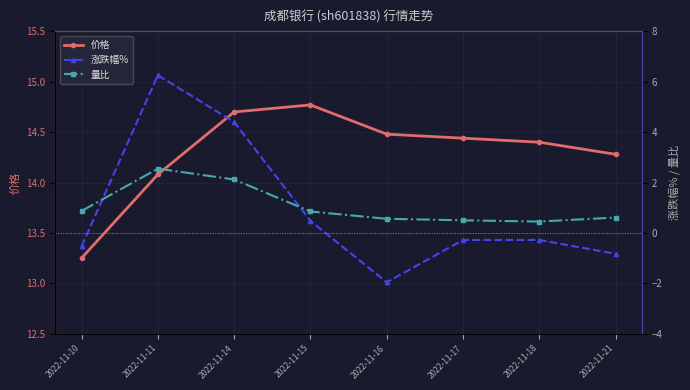

Where is 涨跌幅% nearest to the value 2?

2022-11-15